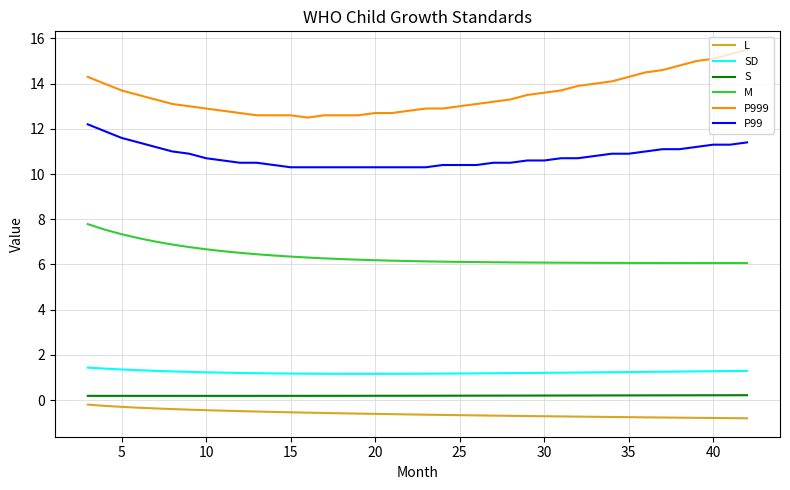

True or false: P999 and SD intersect in this chart.

False